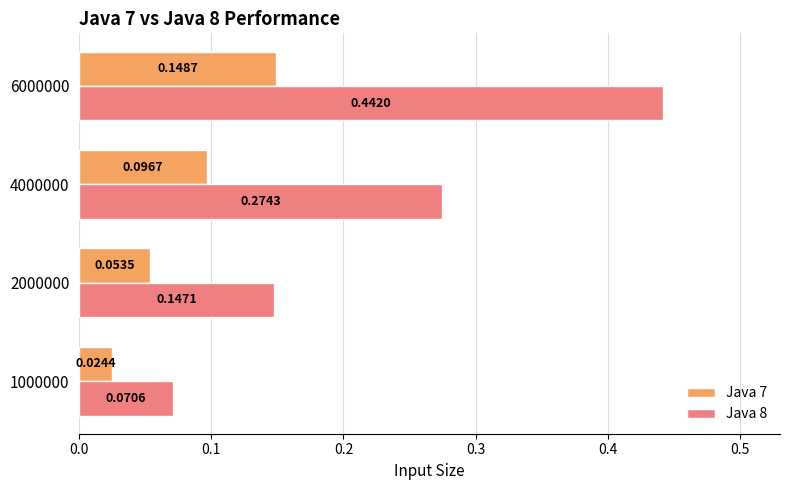

List the series in order of their peak value, highest first.

Java 8, Java 7